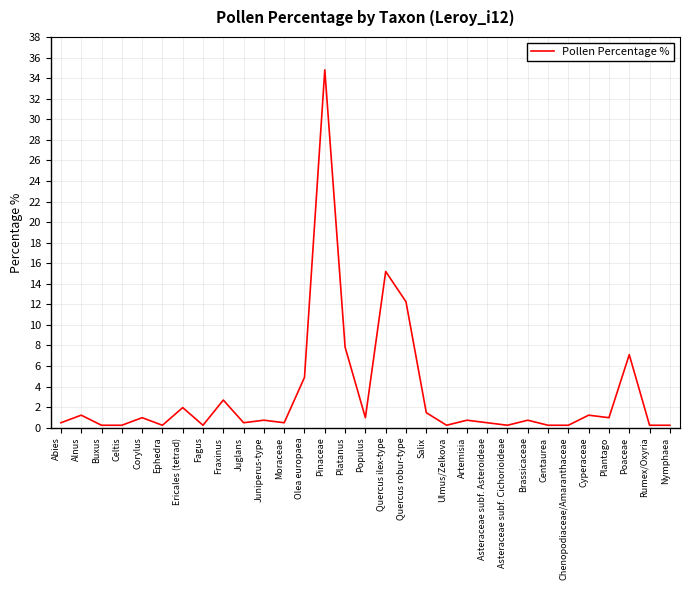

True or false: the data shows 2.7 at Fraxinus.

True